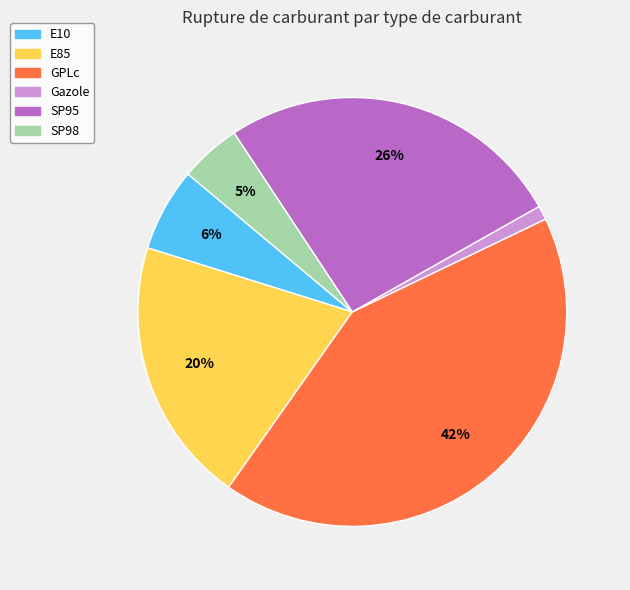

Is there any slice that represents more than half of the pie?

No